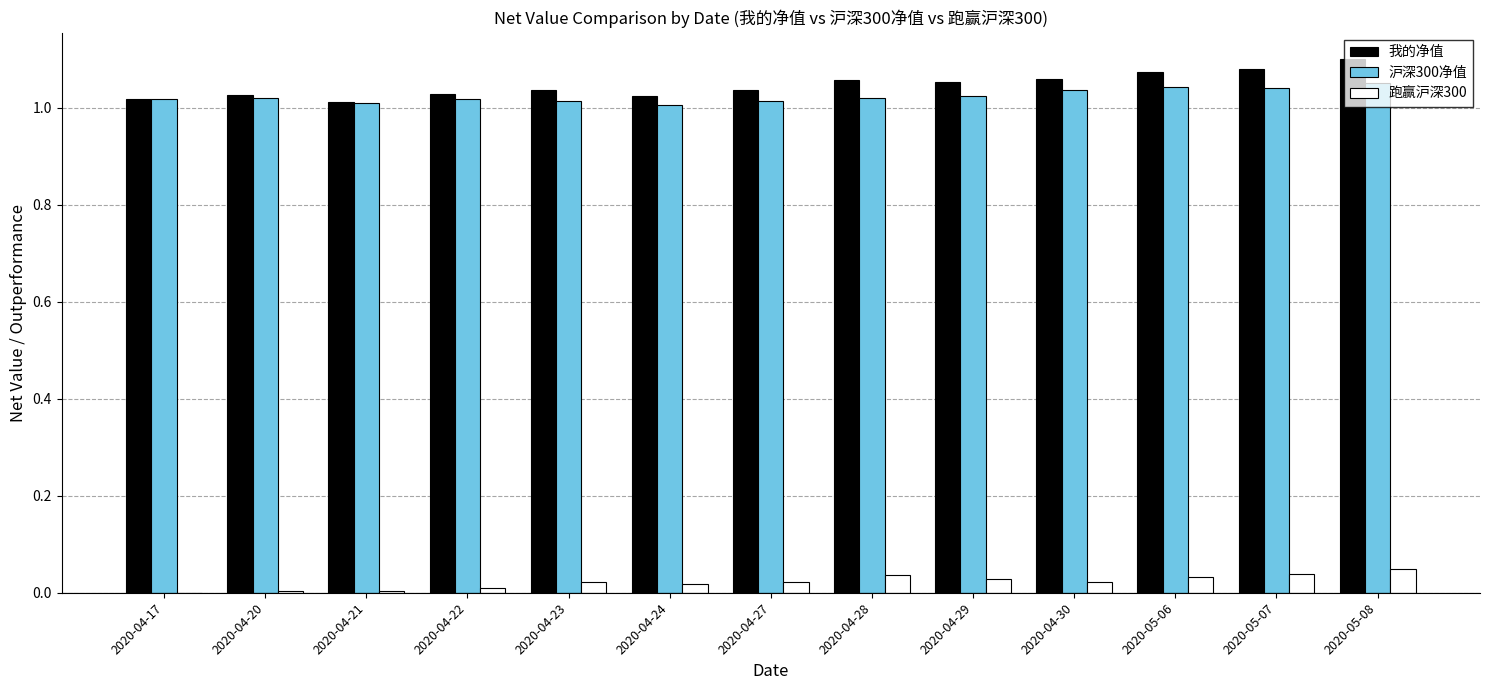

The value of 跑赢沪深300 at 2020-04-28 is 0.1. True or false?

False